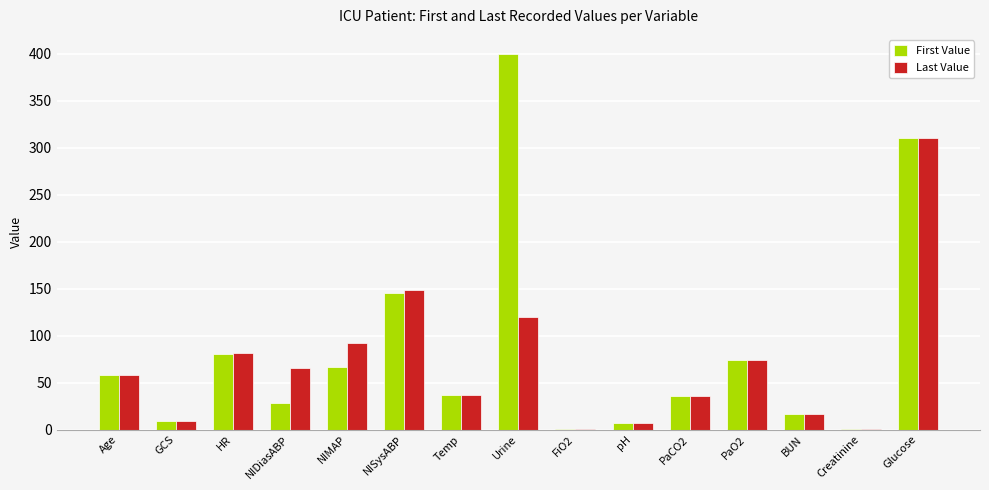

Which series has the largest total across all categories?

First Value